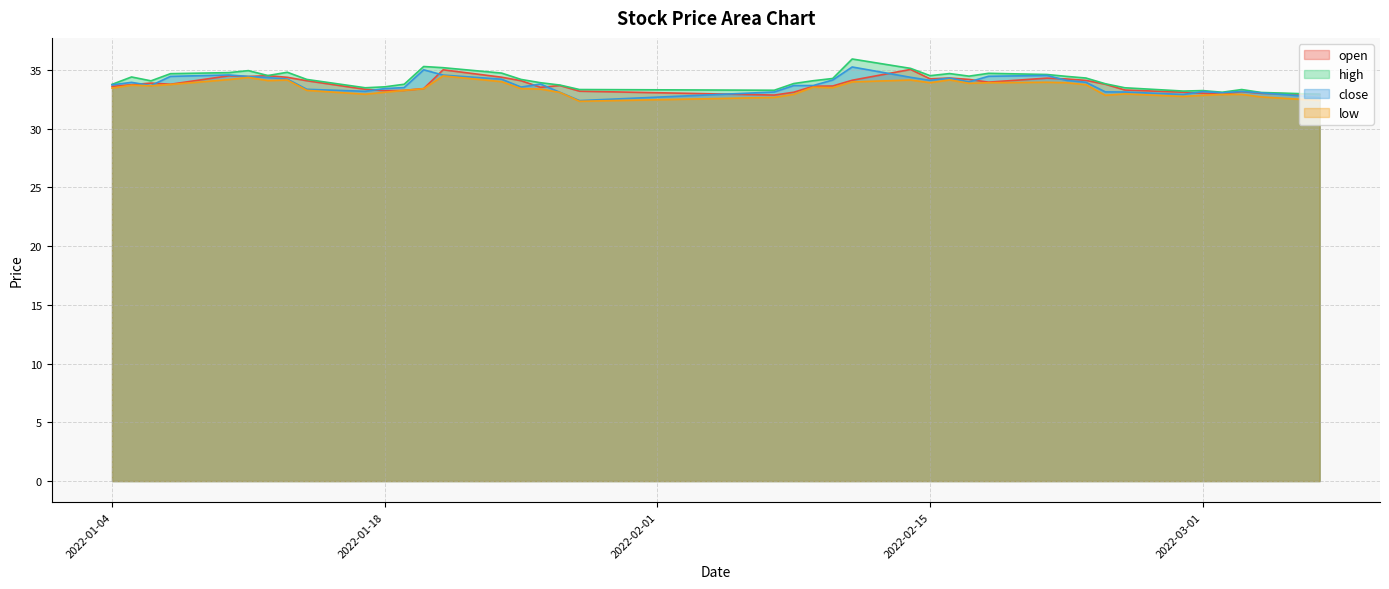

Which series changed the most between 2022-01-05 and 2022-01-26?

high